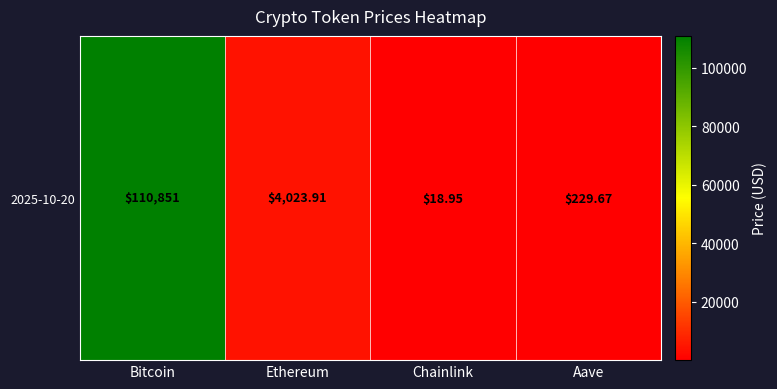

The value at Chainlink is 26.7. True or false?

False